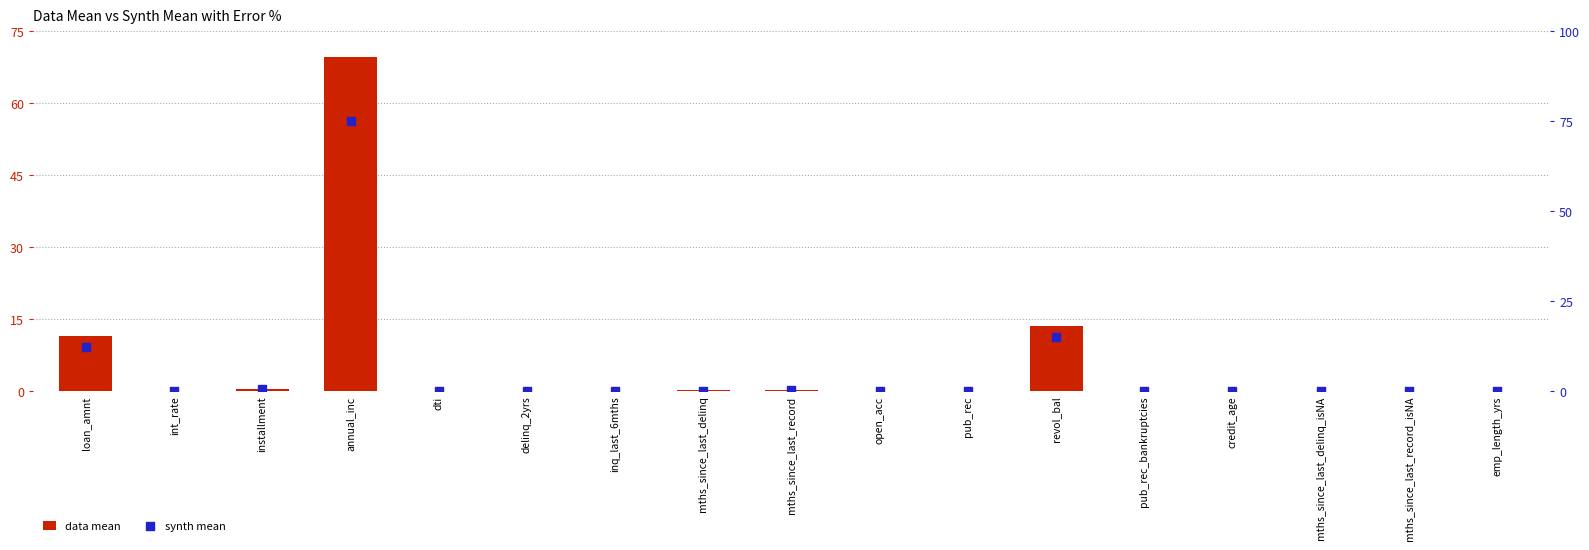

Is the value of data mean at delinq_2yrs greater than the value of synth mean at int_rate?

Yes